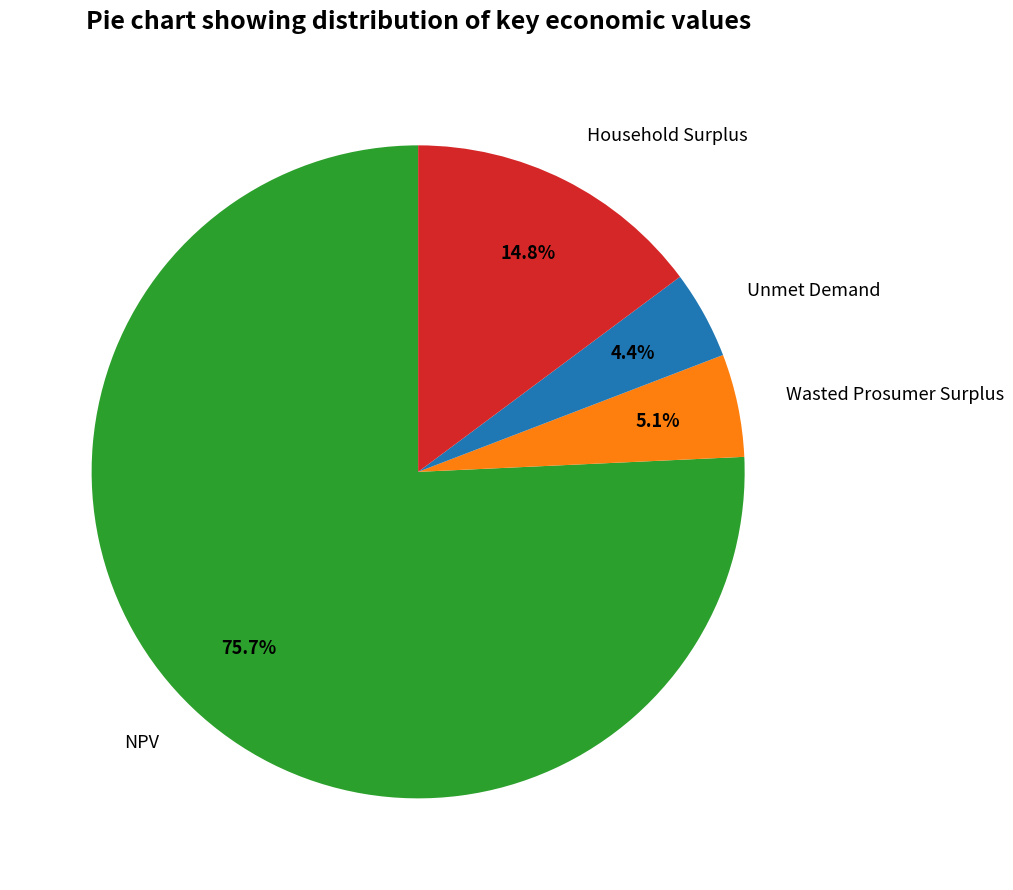

Which slice is the smallest?

Unmet Demand